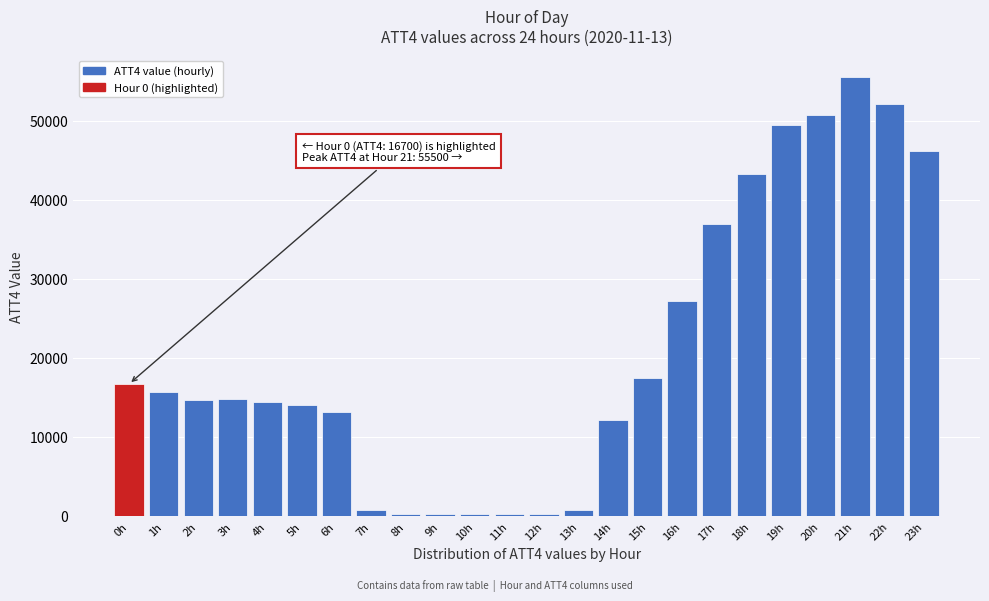

What is the label of the 5th bar from the left?

4h